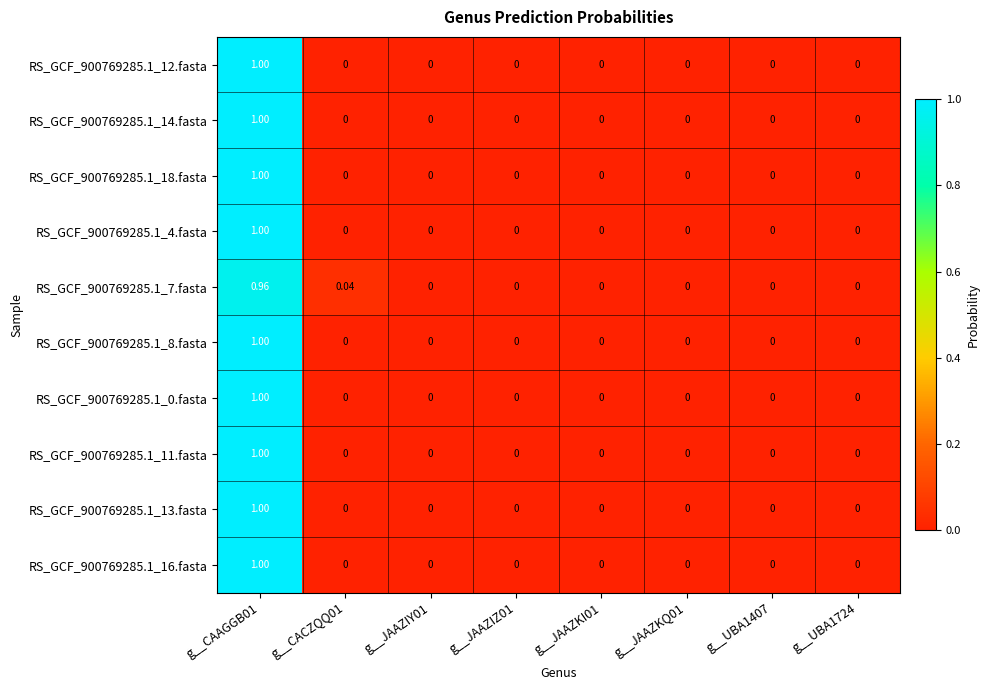

How many series are shown in this chart?

10